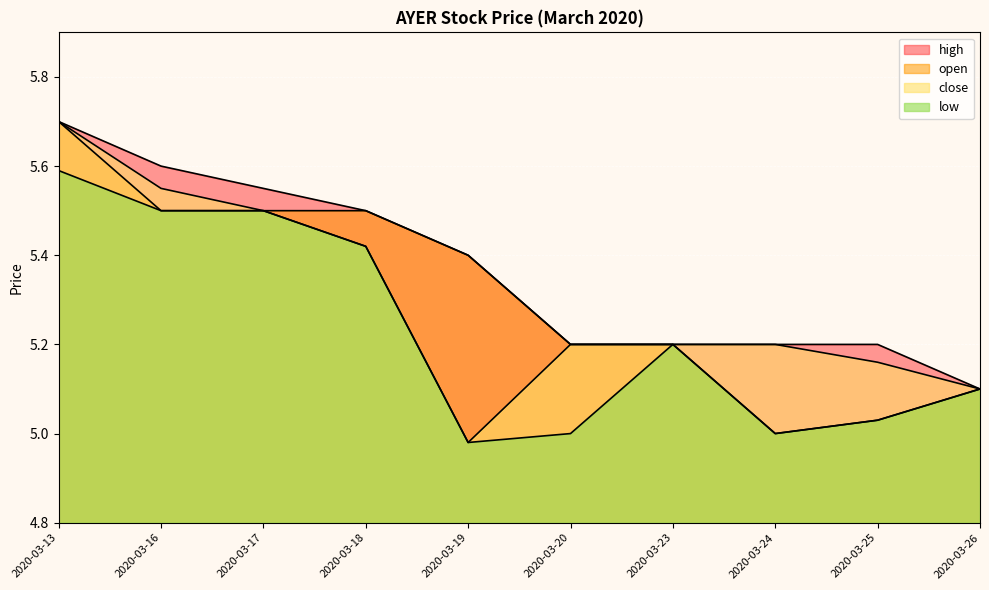

Between 2020-03-13 and 2020-03-20, which series saw the biggest shift?

low